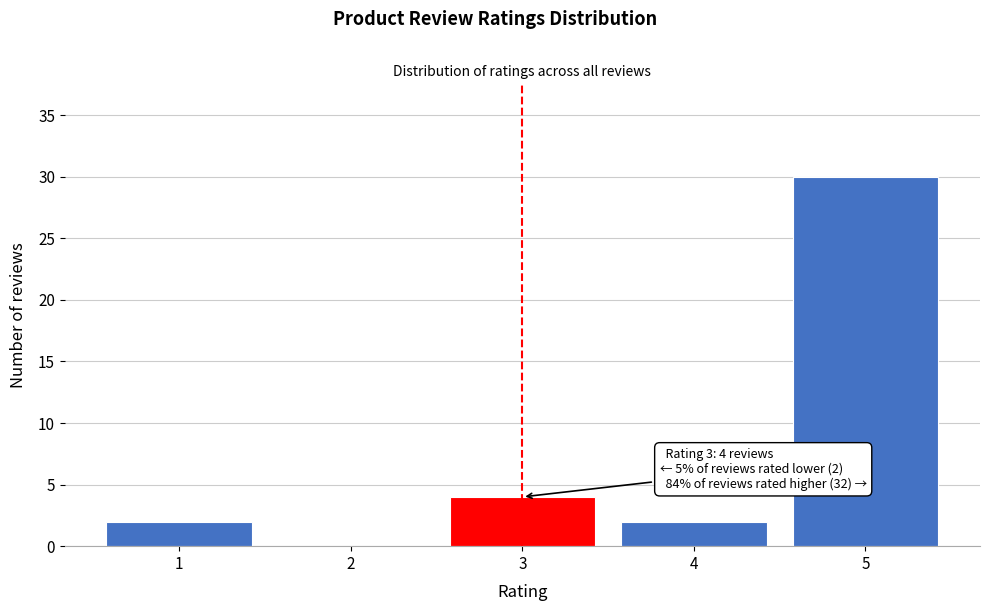

Reading left to right, list all the values displayed in this chart.

1=2	2=0	3=4	4=2	5=30